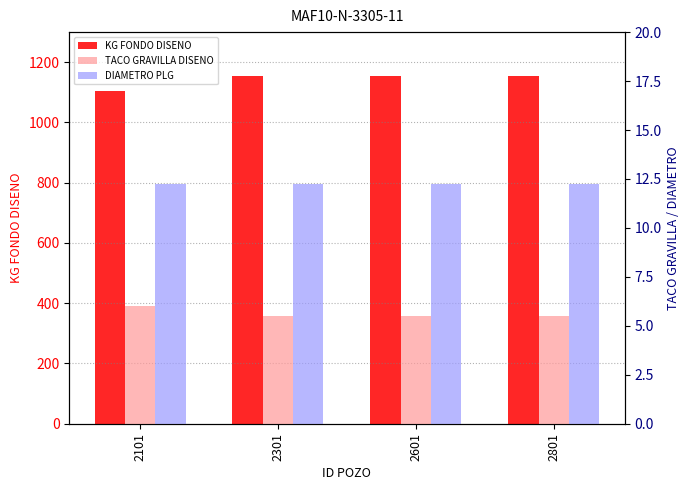

The DIAMETRO PLG series shows 12.2 at 2801. True or false?

True